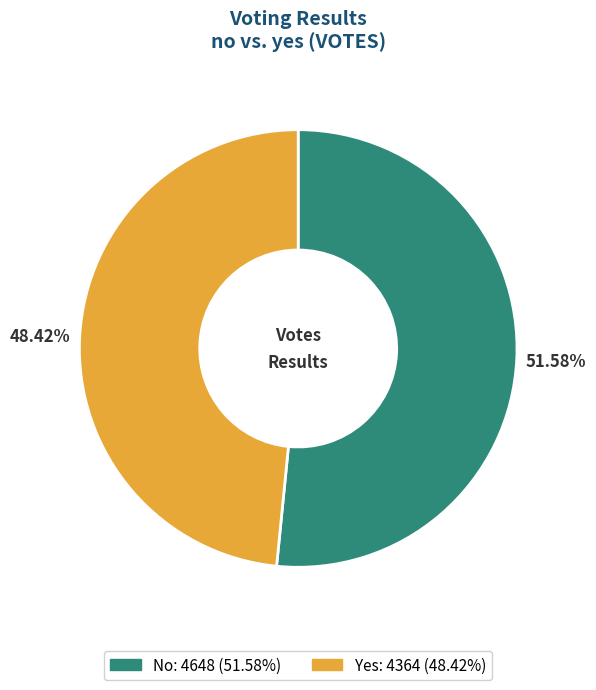

Does any single category account for the majority?

Yes